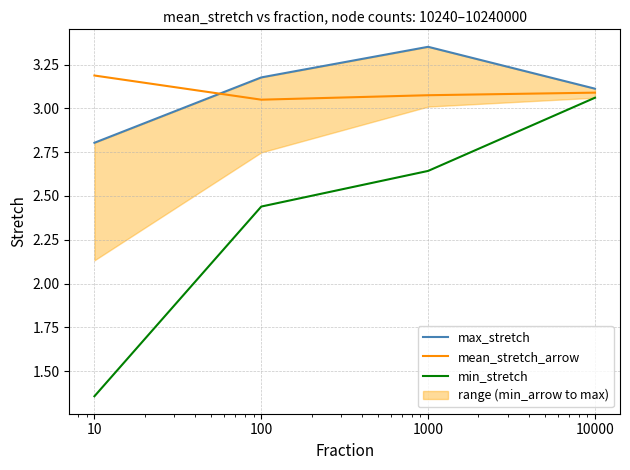

Is the value of min_stretch at 10000 greater than the value of mean_stretch_arrow at 100?

Yes